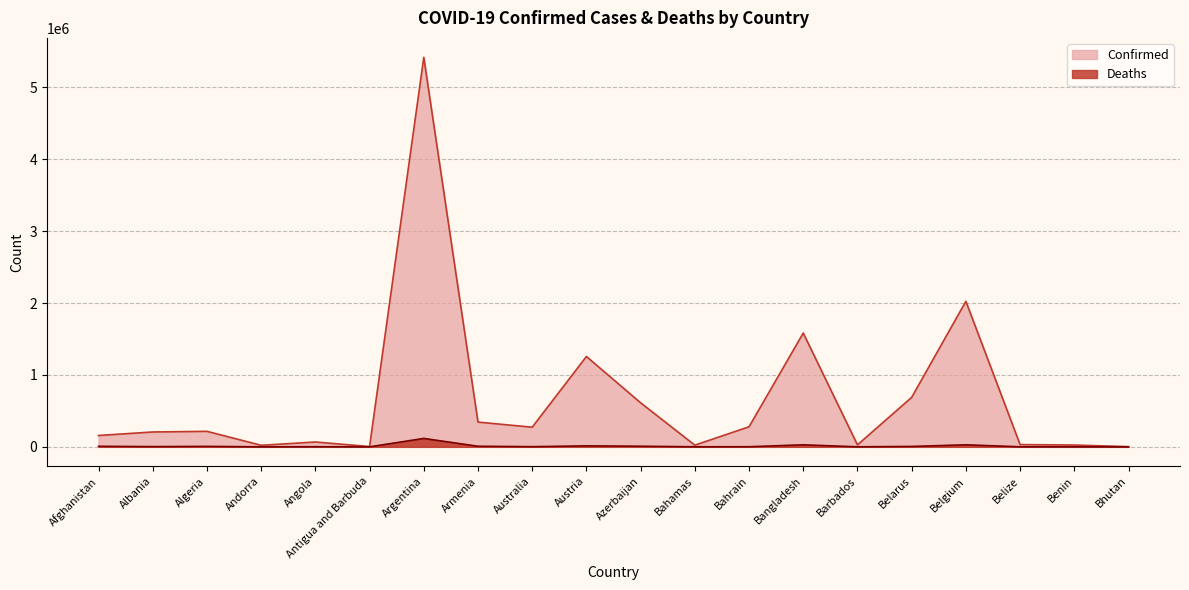

List the series in order of their overall mean, lowest first.

Deaths, Confirmed